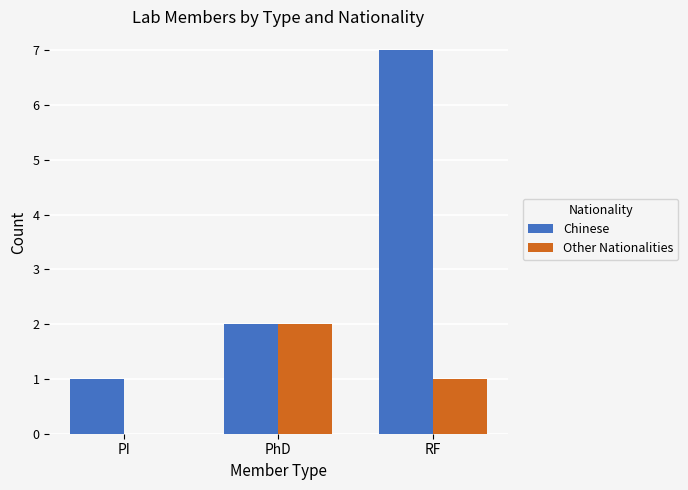

What is the sum of all Other Nationalities values?

3